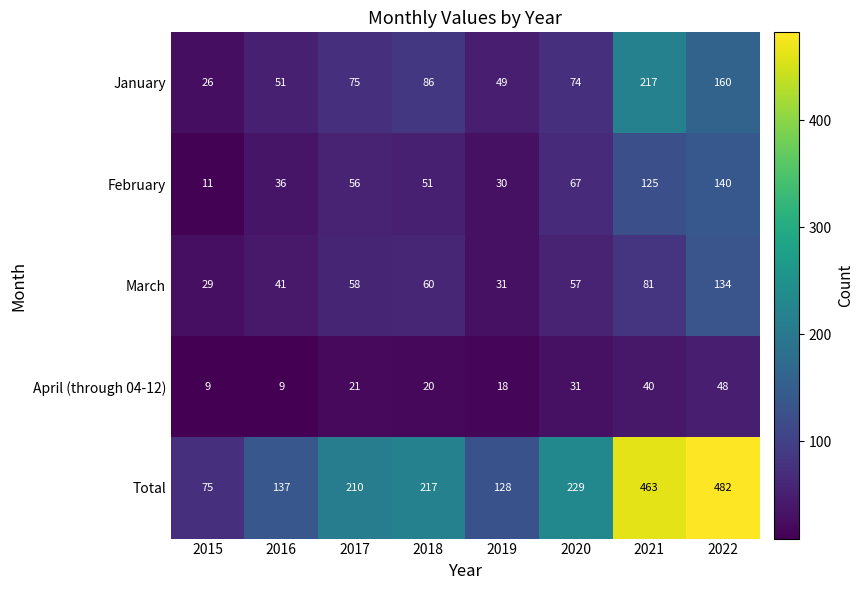

Which series has the largest total across all categories?

Total